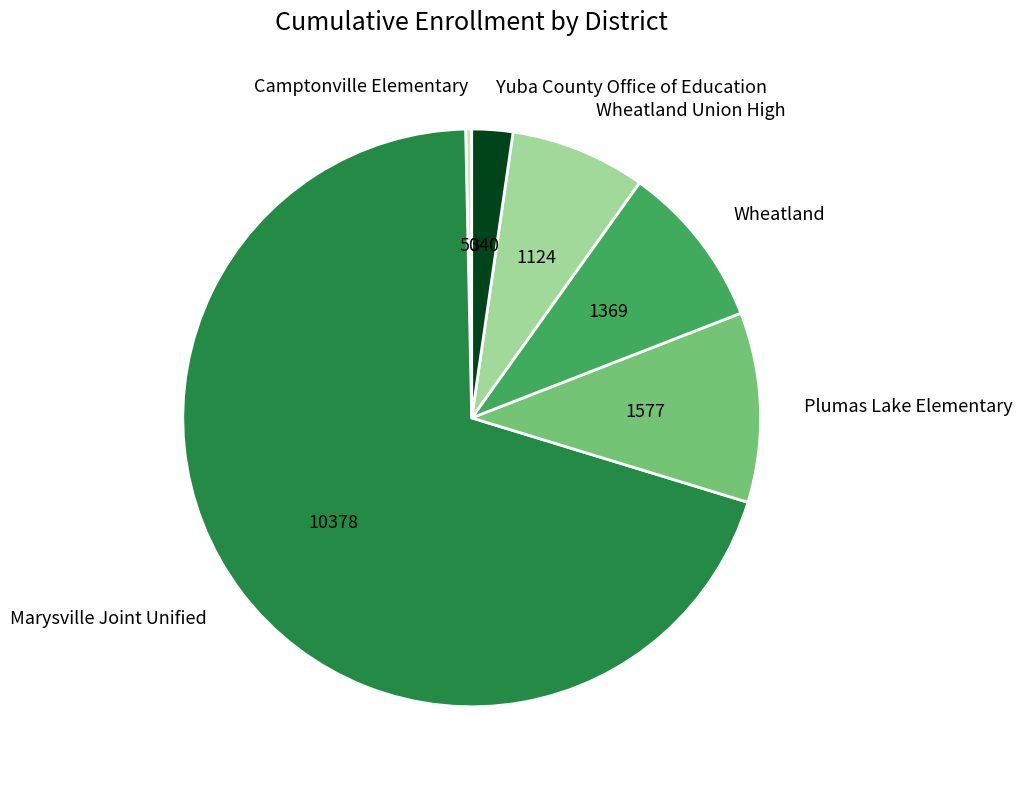

Rank the categories by value from highest to lowest.

Marysville Joint Unified, Plumas Lake Elementary, Wheatland, Wheatland Union High, Yuba County Office of Education, Camptonville Elementary